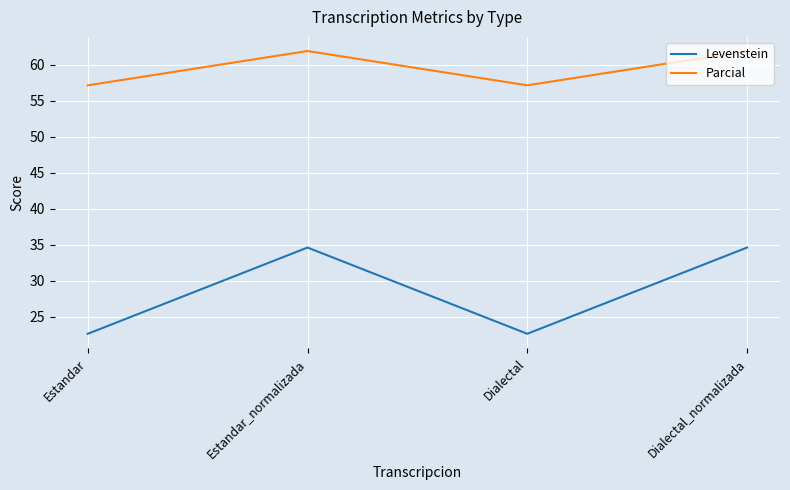

At which label does Levenstein first exceed 34?

Estandar_normalizada